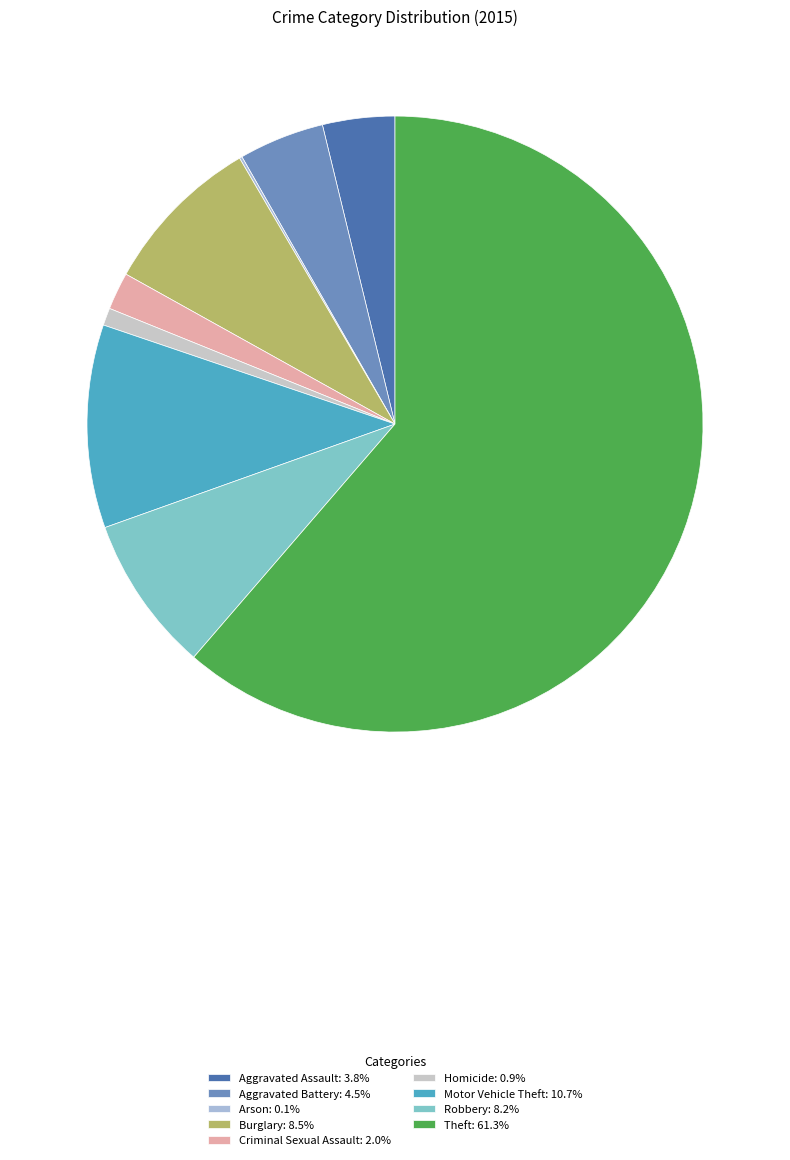

Which has a higher value, Aggravated Battery or Motor Vehicle Theft?

Motor Vehicle Theft